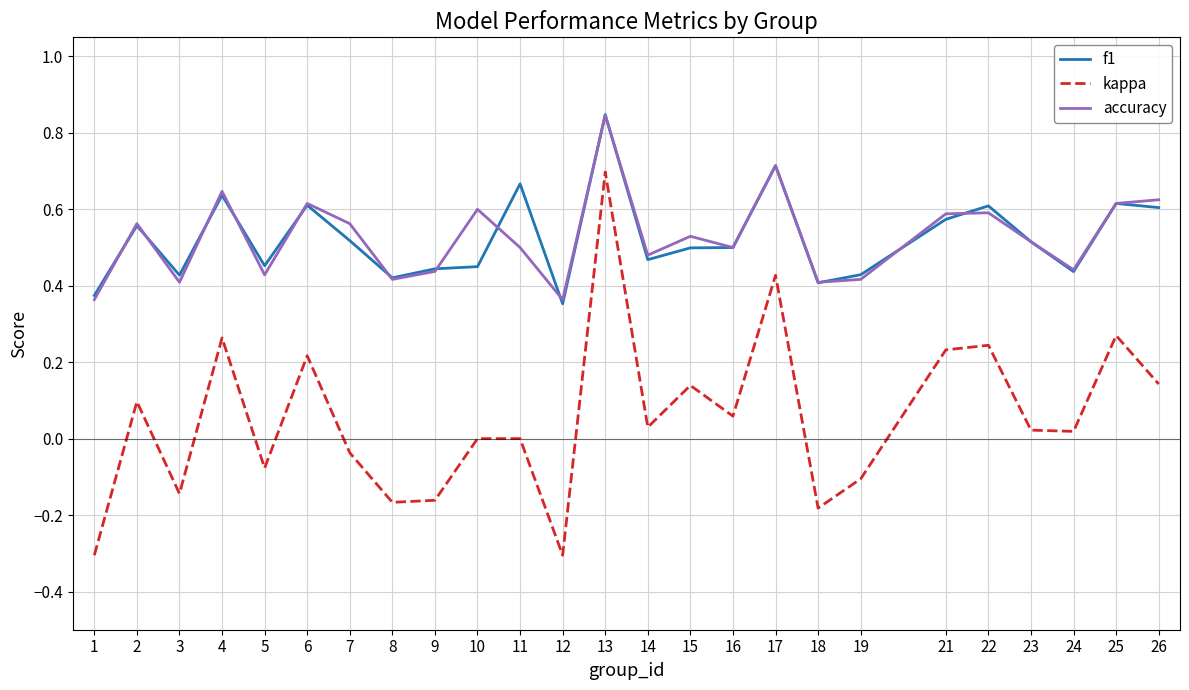

Which series has the widest spread of values?

kappa